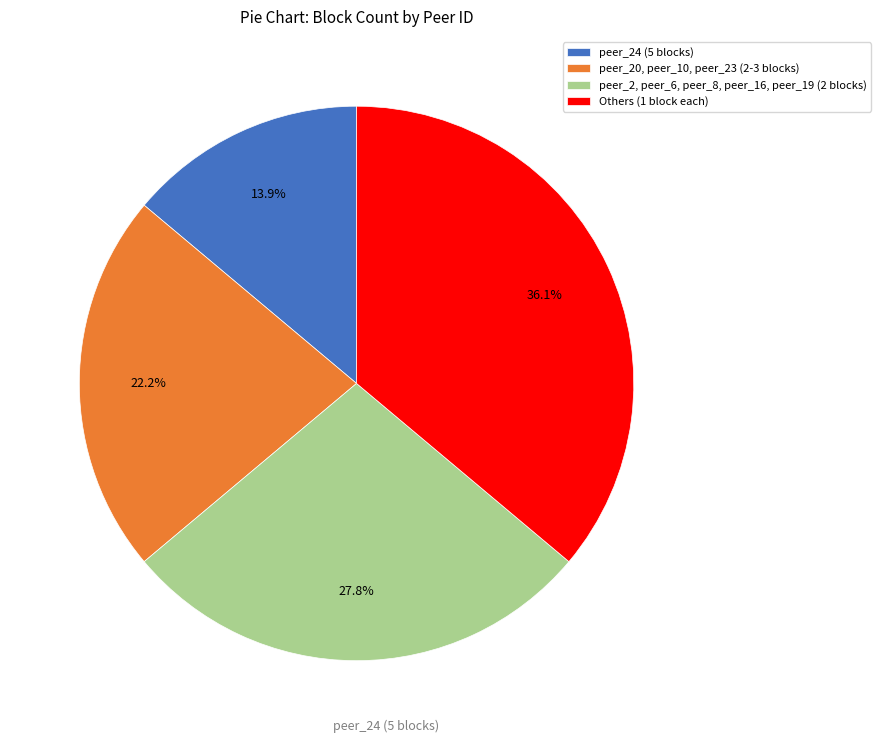

Is the sum of Others (1 block each) and peer_20, peer_10, peer_23 (2-3 blocks) greater than half?

Yes